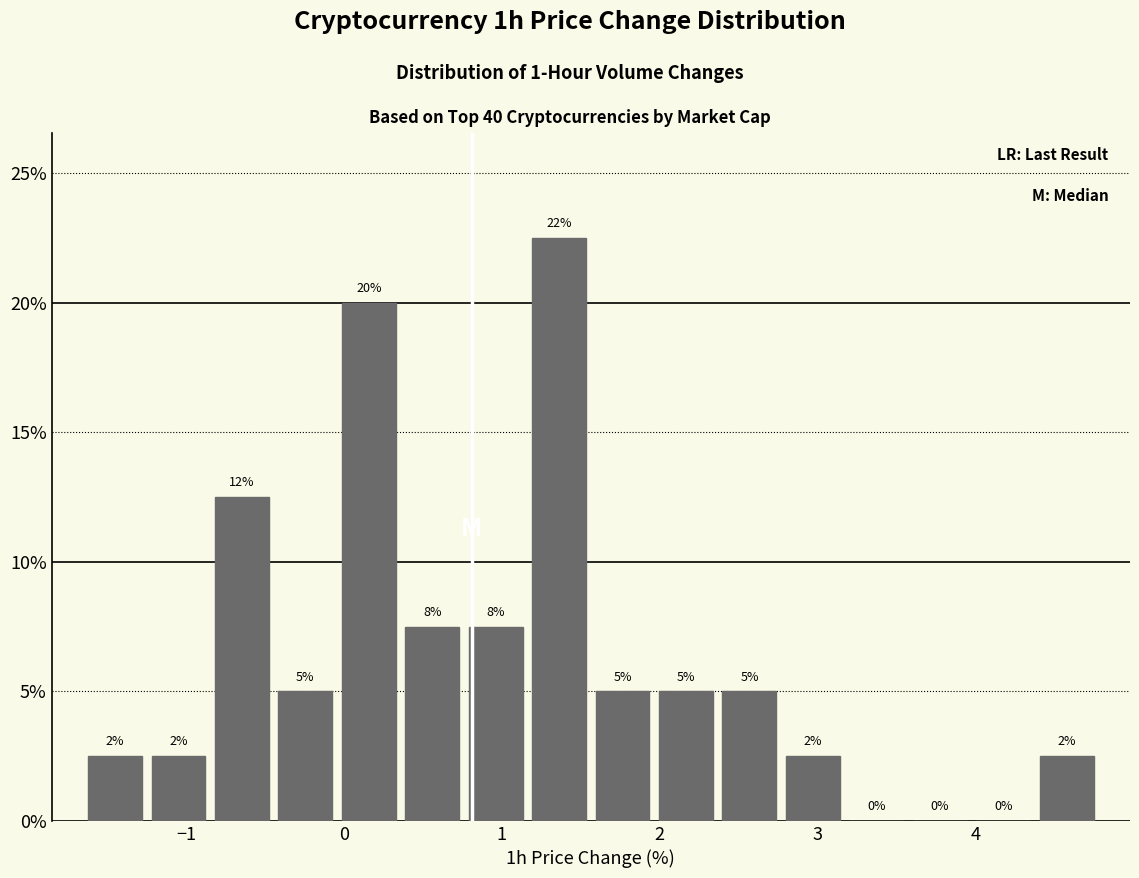

Which range on the x-axis has the tallest bar?

1.2 to 1.6